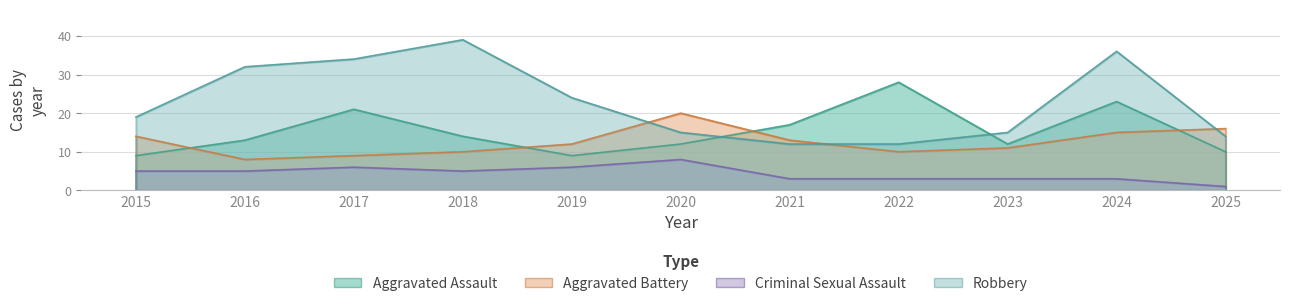

What is the value of the Aggravated Assault point at the 10th from the left?

23